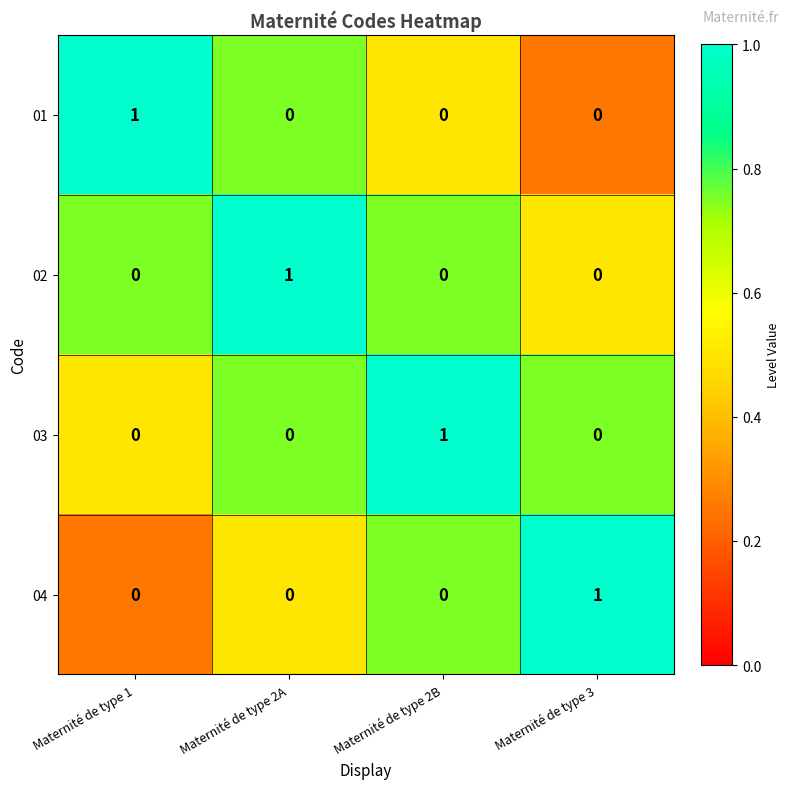

Count the 03 values in the range 0 to 1.

4